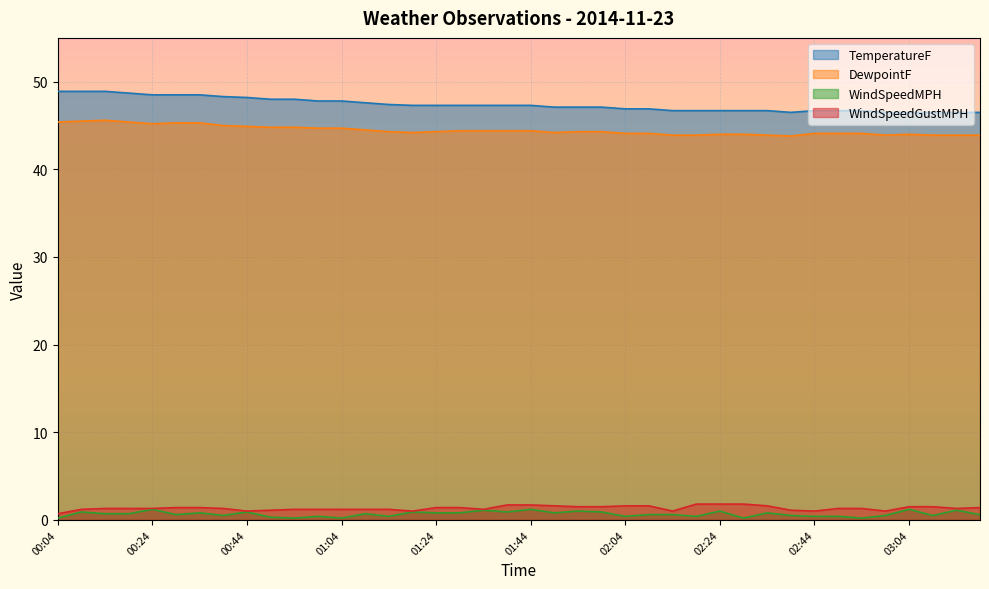

At which label does WindSpeedGustMPH first exceed 1?

00:09